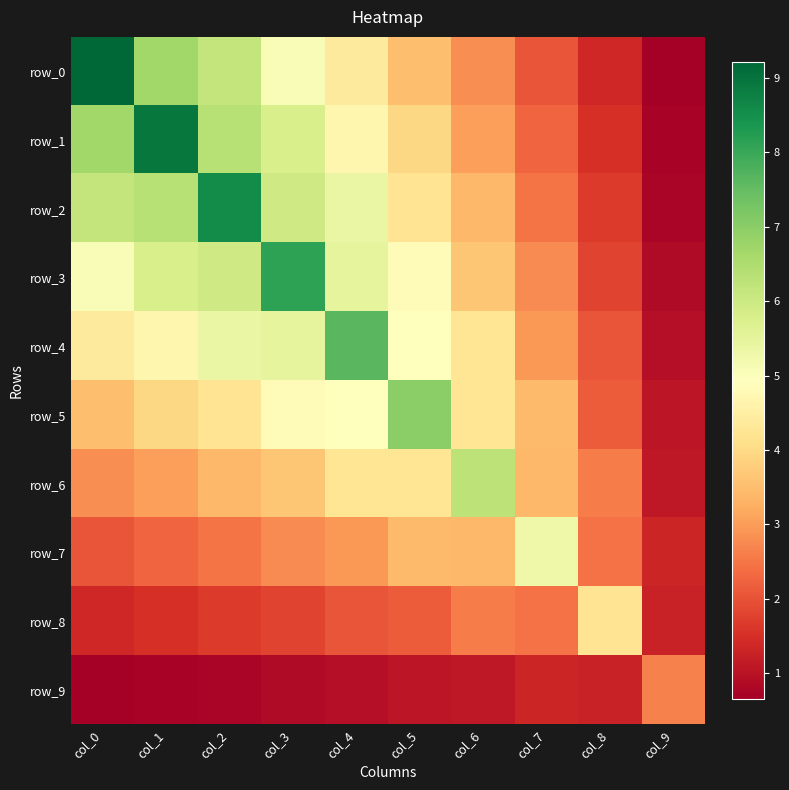

Is it true that row_3 equals 0.9 at col_9?

True